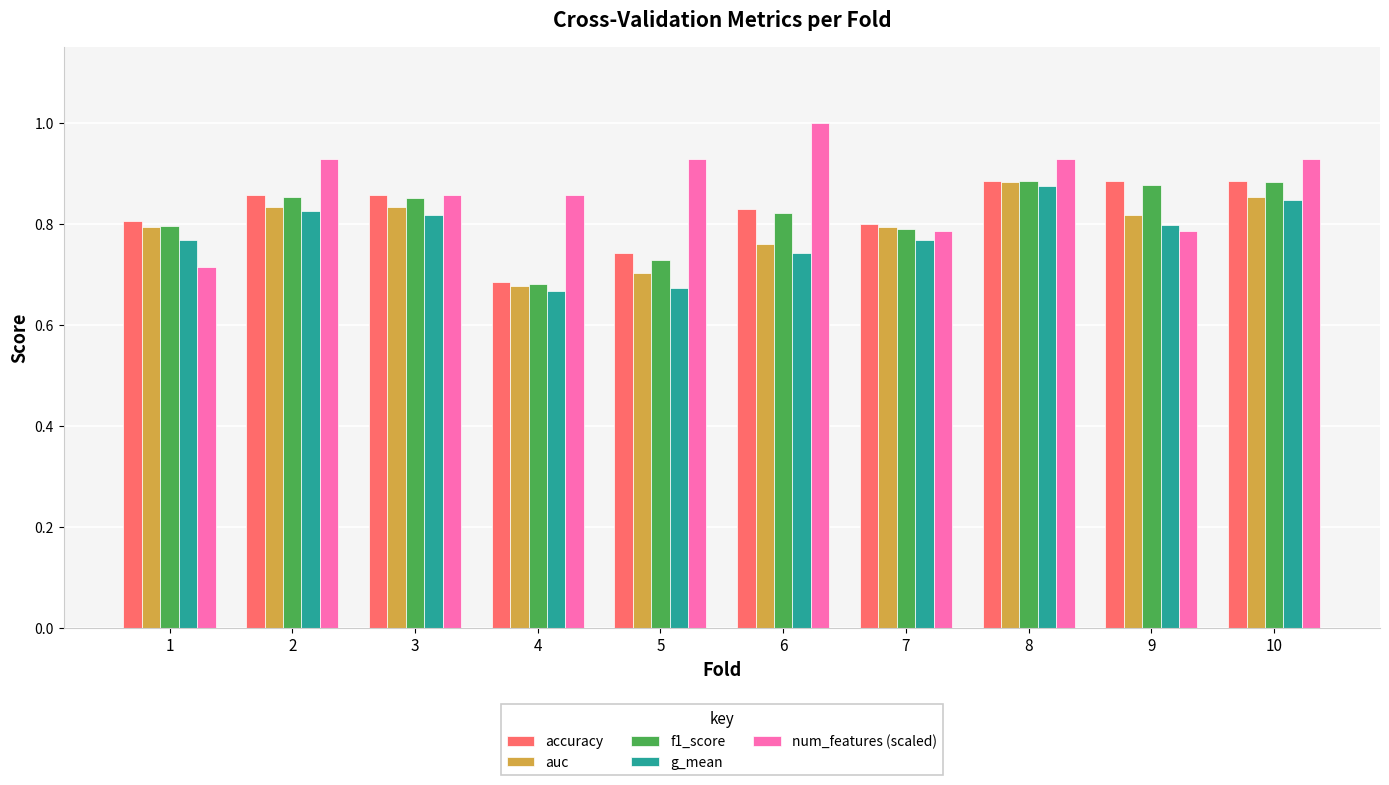

The value of f1_score at 7 is 0.5. True or false?

False